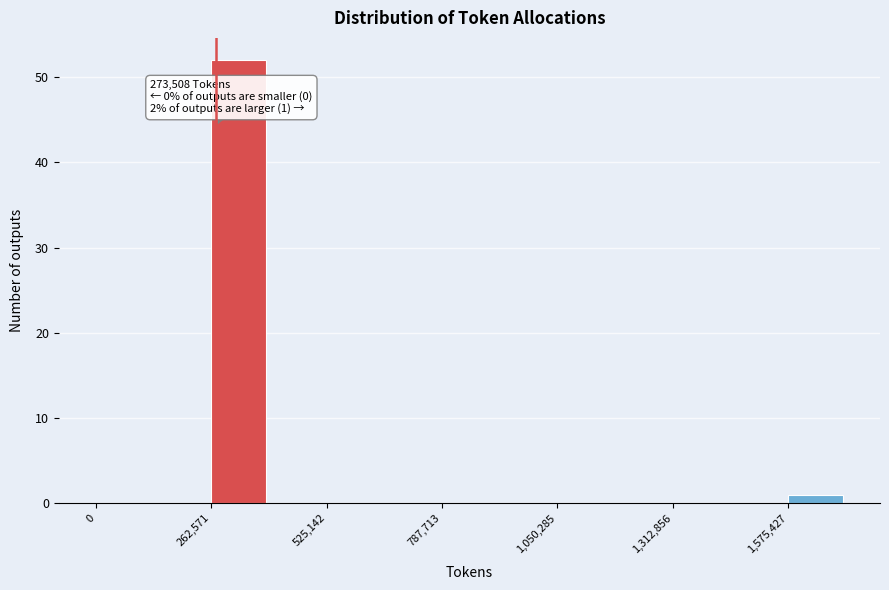

Around what value on the x-axis is the tallest bar? Give the approximate position of its centre, as read against the axis.

300000